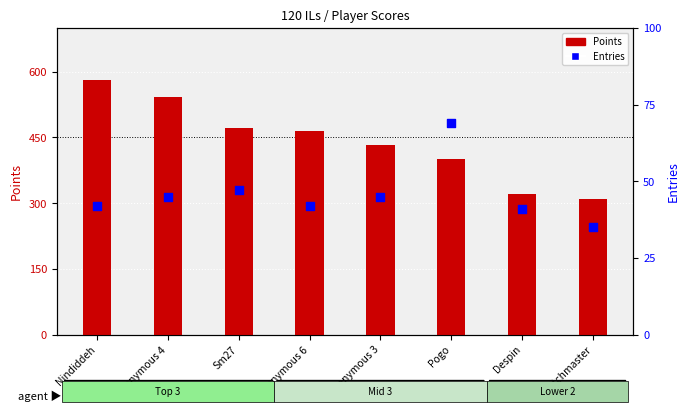

Which series reaches the minimum Y coordinate?

Entries